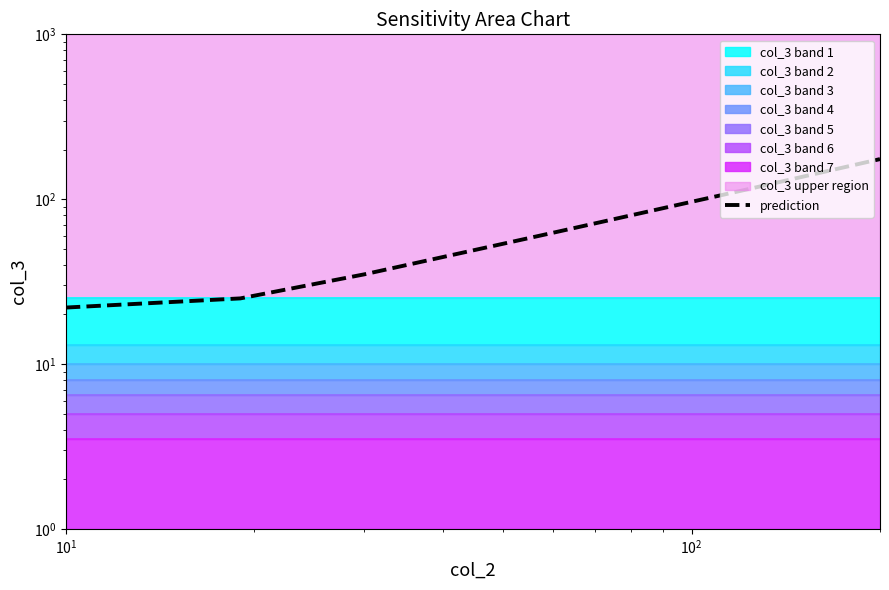

Reading left to right, transcribe all the data shown in this chart.

22.0	25.0	35.0	62.5	112.5	175.0